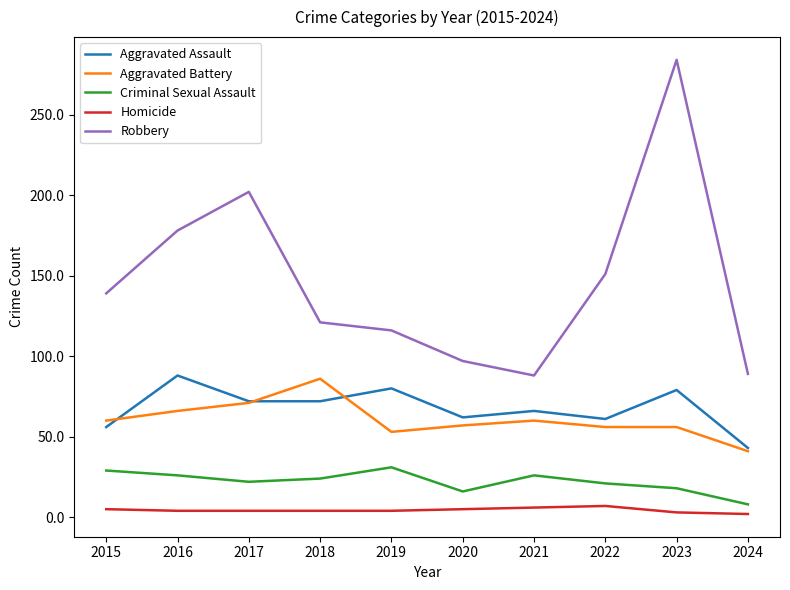

Rank the series at 2023 from lowest to highest value.

Homicide, Criminal Sexual Assault, Aggravated Battery, Aggravated Assault, Robbery